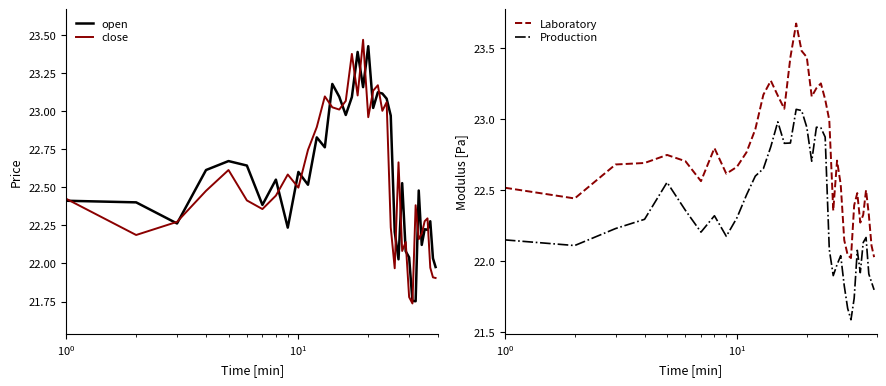

True or false: Production and Laboratory cross at least once.

False